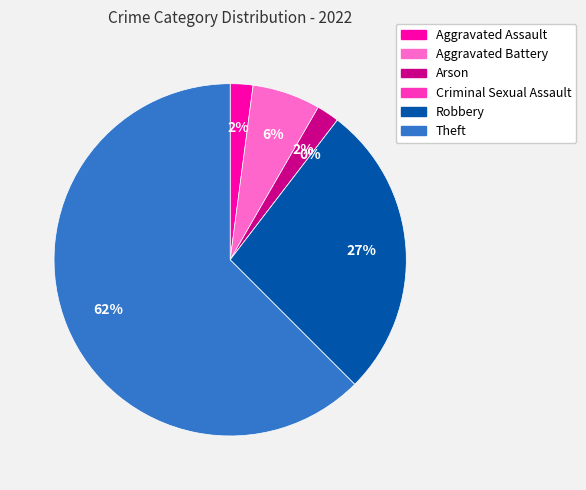

What is the change in value from Arson to Criminal Sexual Assault?

-1